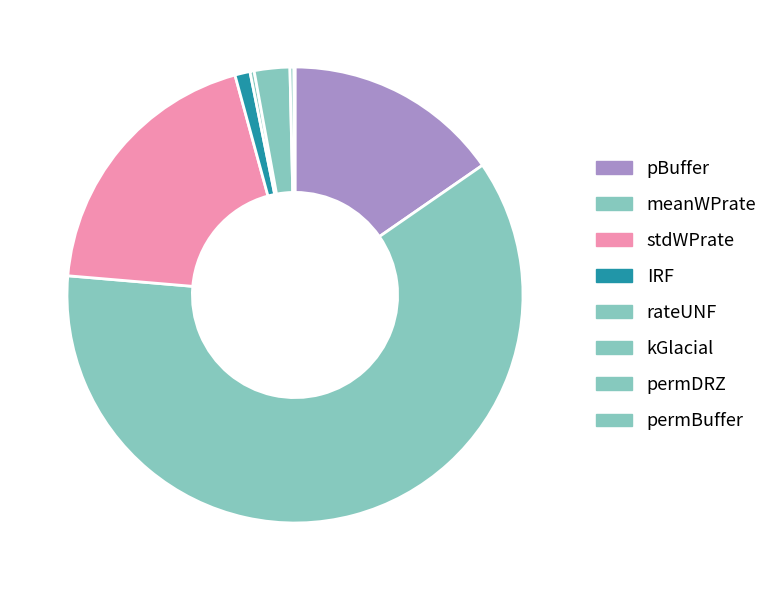

To the nearest percent, what is the difference between the largest and smallest slice percentages?

61%